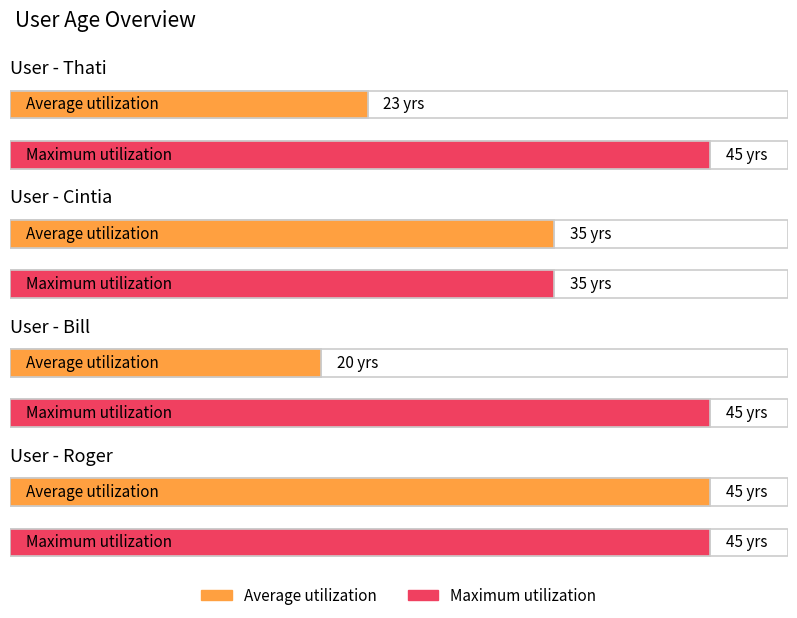

Is it true that Maximum utilization equals 45 at Thati?

True